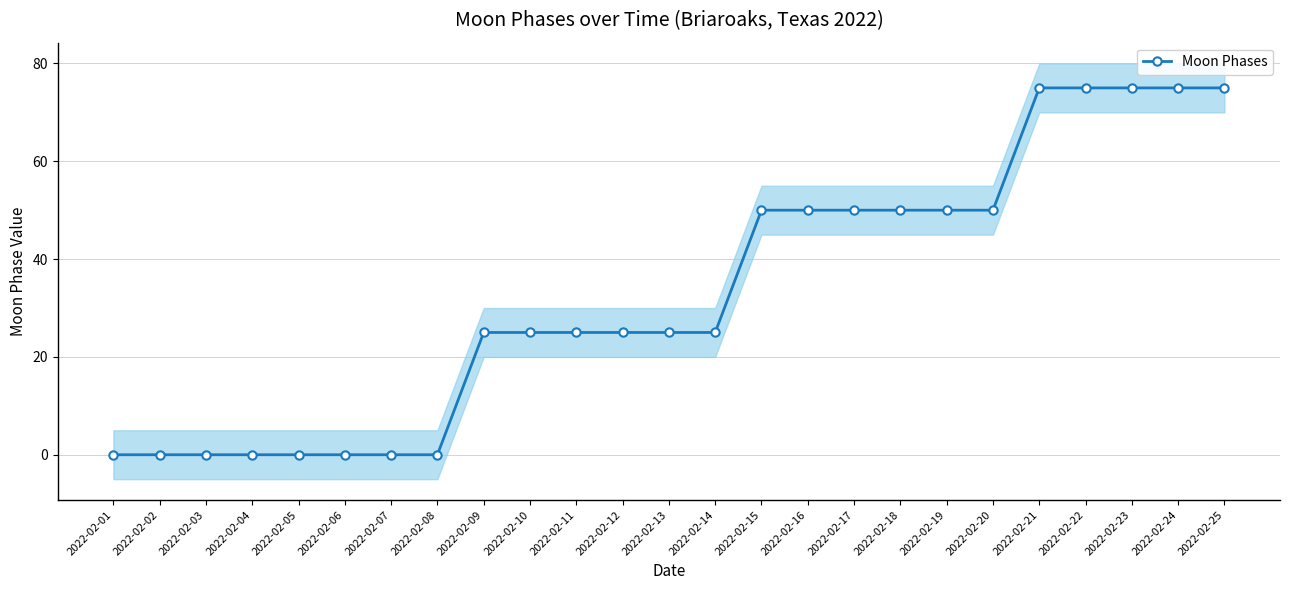

Reading left to right, extract all data points from this chart.

0	0	0	0	0	0	0	0	25	25	25	25	25	25	50	50	50	50	50	50	75	75	75	75	75